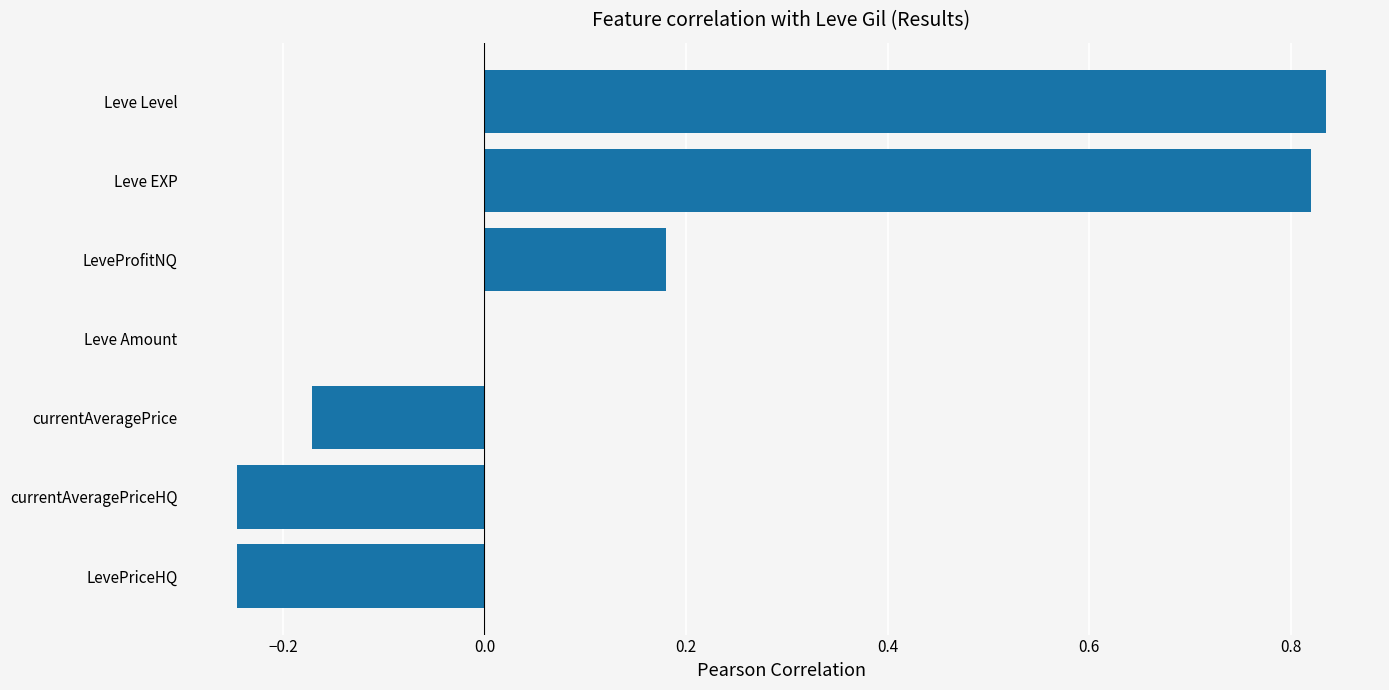

How many distinct data groups are displayed?

1